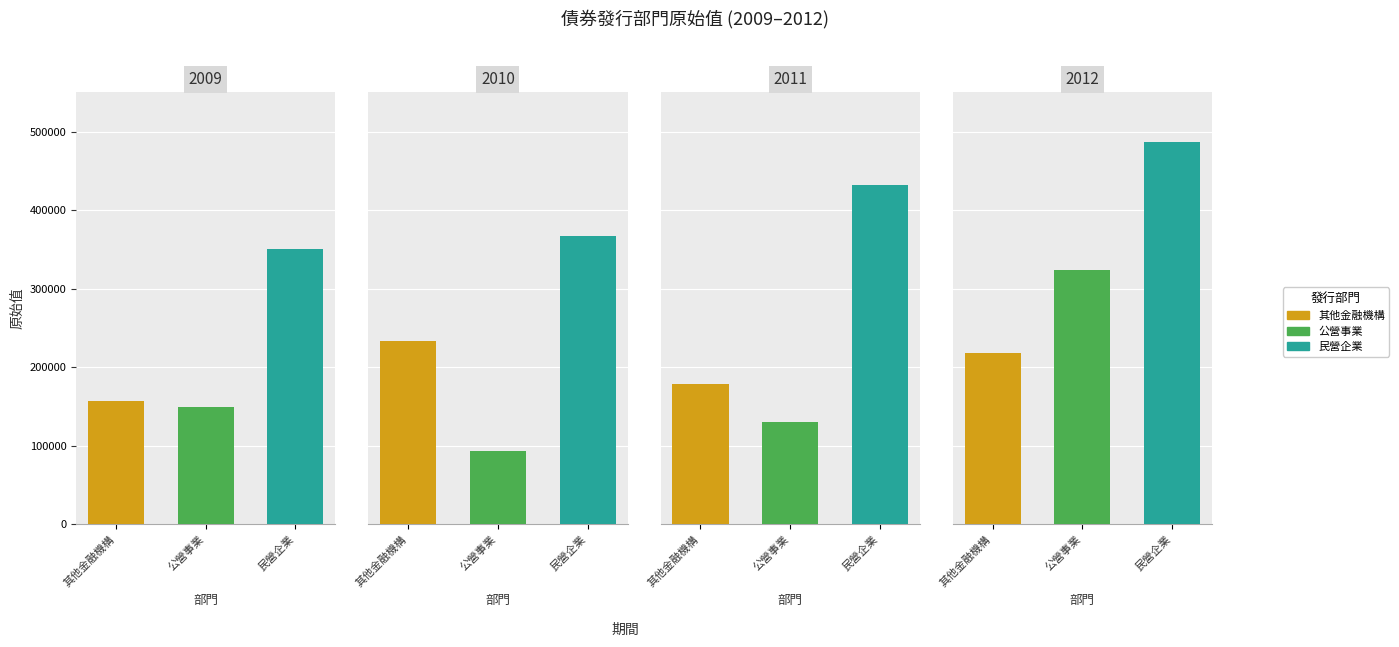

What is the difference between the highest and lowest values at 2011?

301254